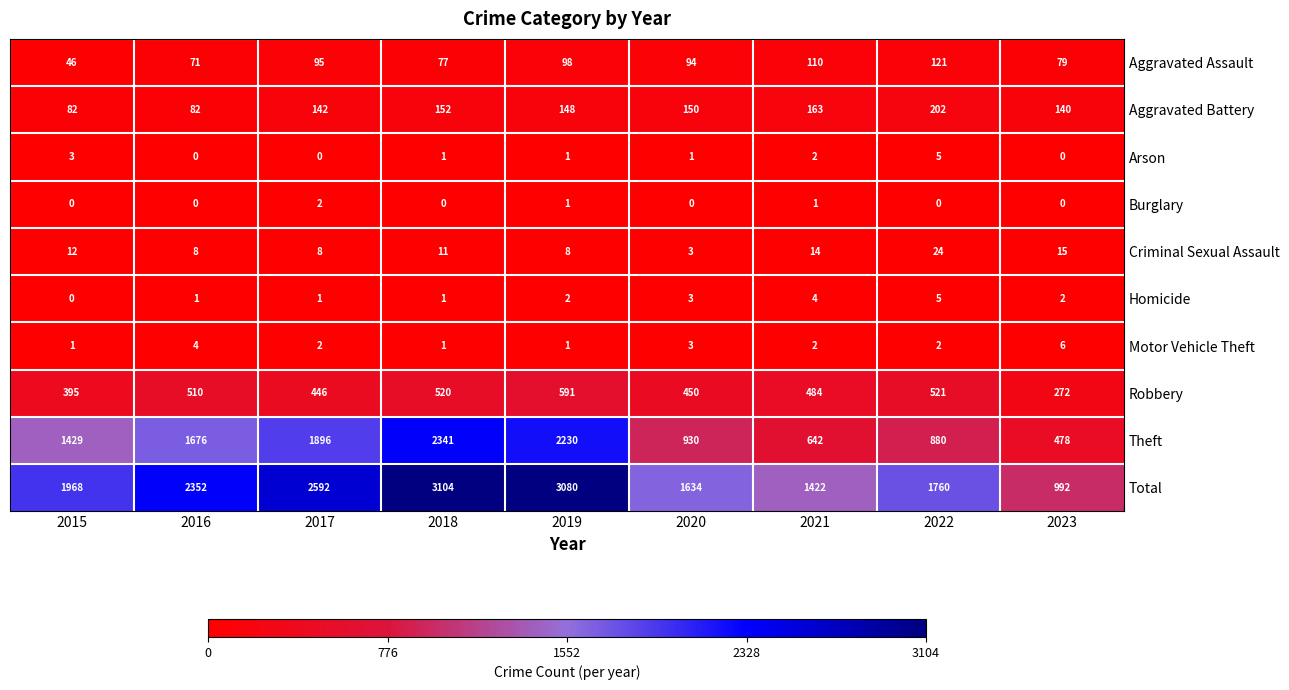

How many data points does each series have?

9